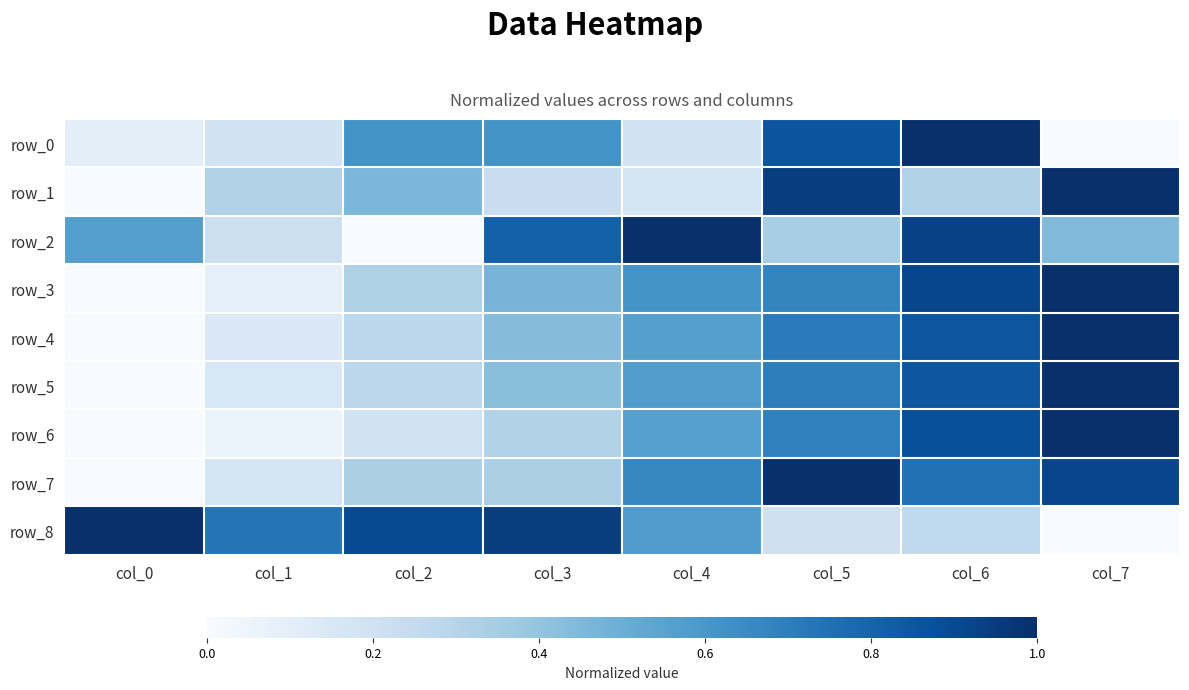

Rank the series by their maximum value, from highest to lowest.

row_0, row_1, row_2, row_3, row_4, row_5, row_6, row_7, row_8